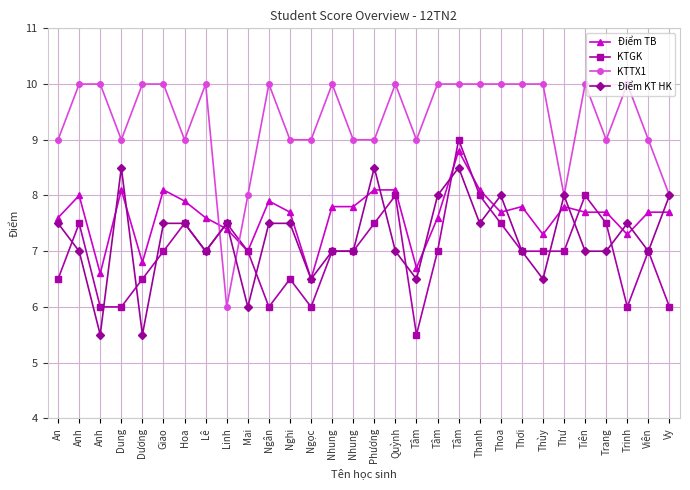

What are all the series names shown in the legend?

Điểm TB, KTGK, KTTX1, Điểm KT HK